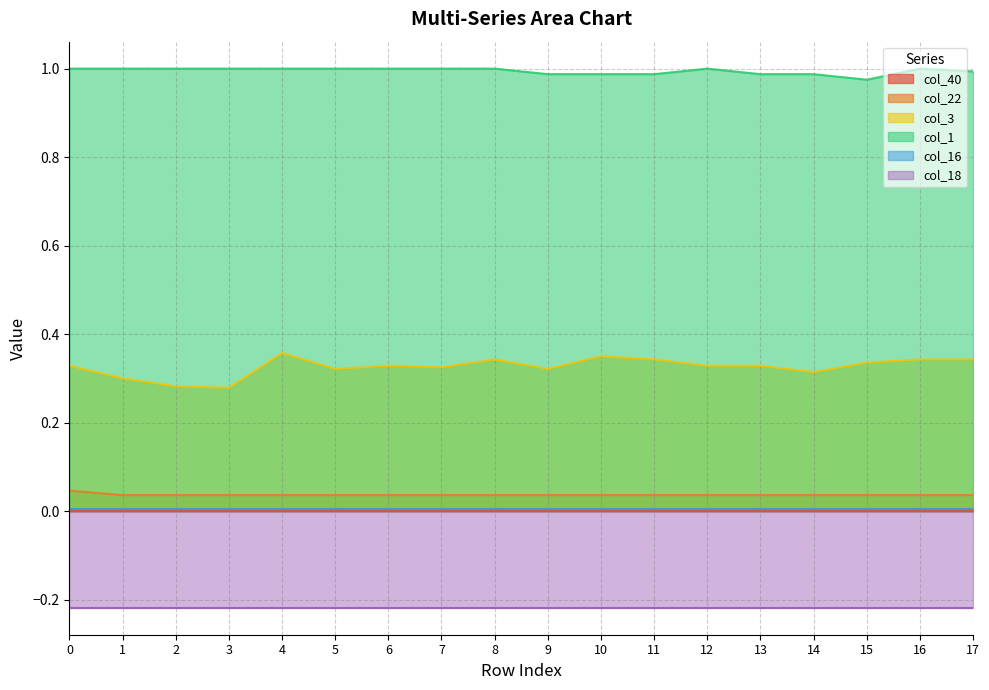

What is the sum of all col_3 values?

5.9